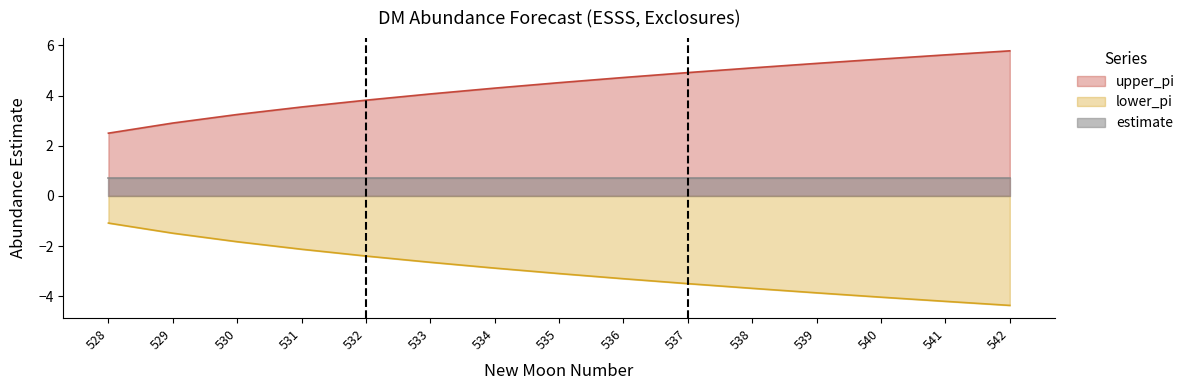

True or false: lower_pi and upper_pi cross at least once.

False